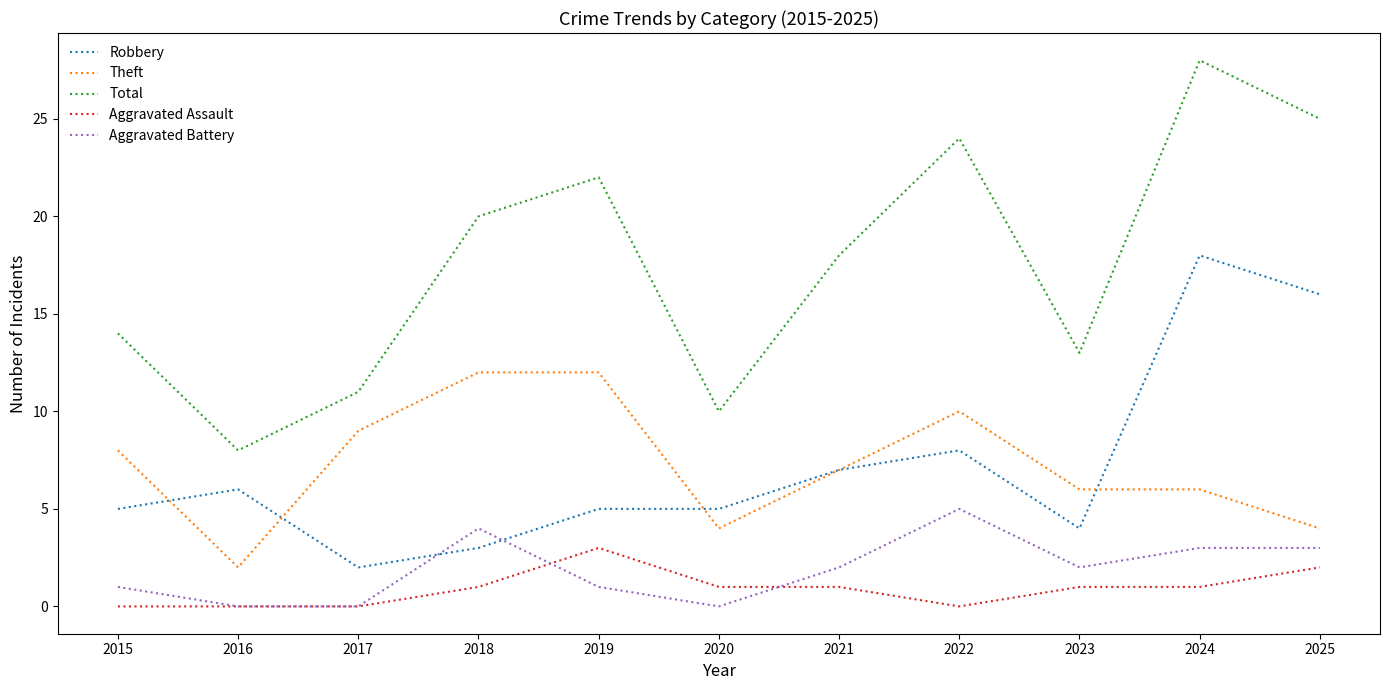

What is the difference between the maximum and minimum values in the Aggravated Battery series?

5